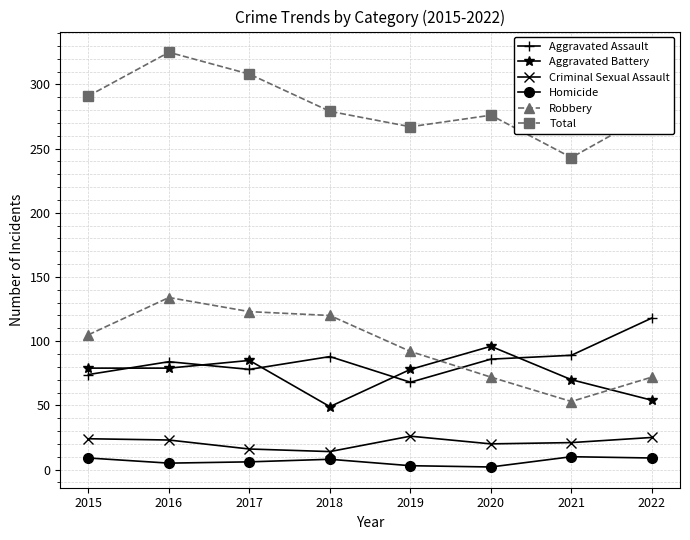

True or false: Aggravated Assault and Homicide cross at least once.

False